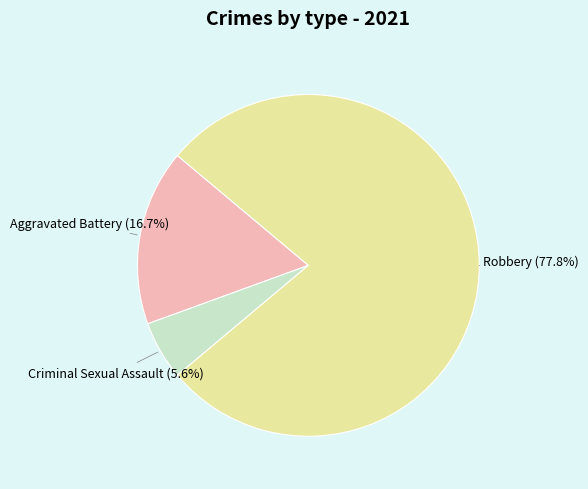

How many slices are in this pie chart?

3